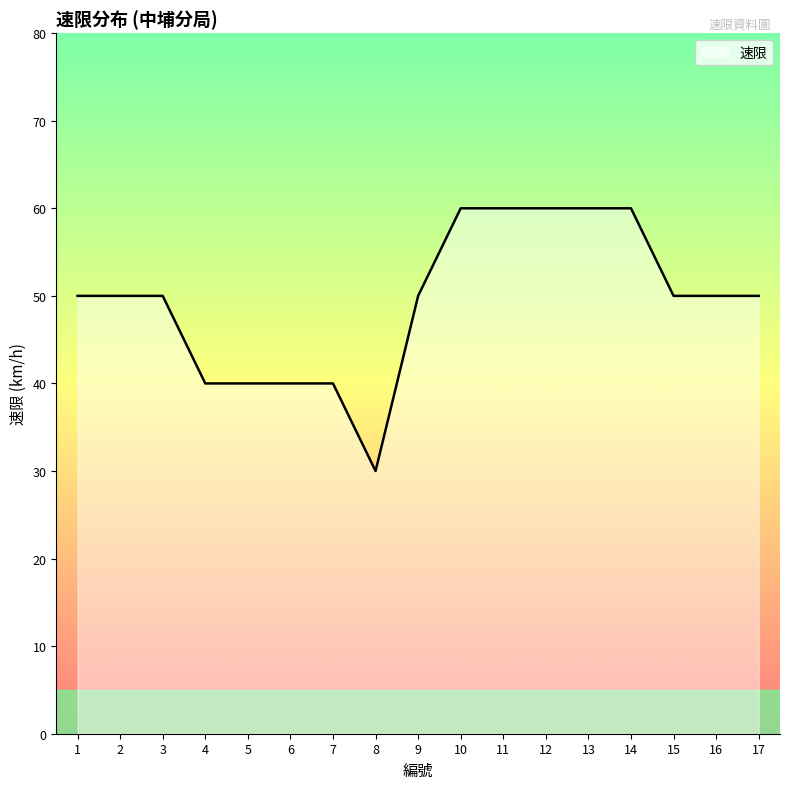

What is the maximum value shown in the chart?

60